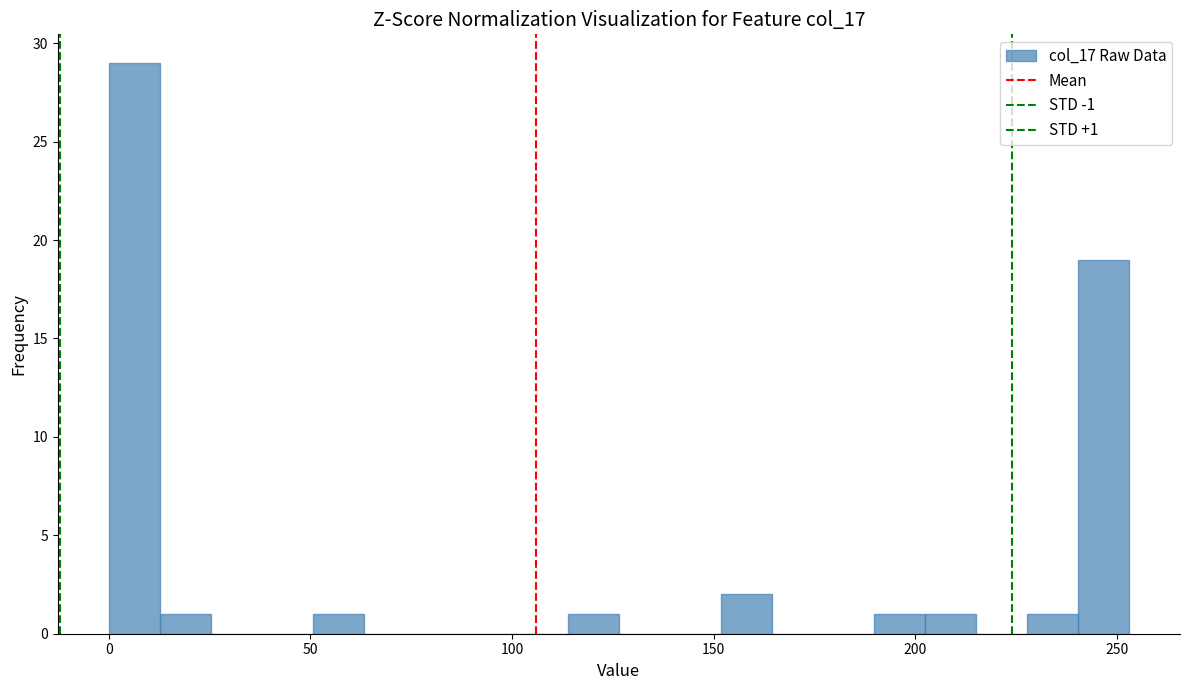

Around what value on the x-axis is the tallest bar? Give the approximate position of its centre, as read against the axis.

5